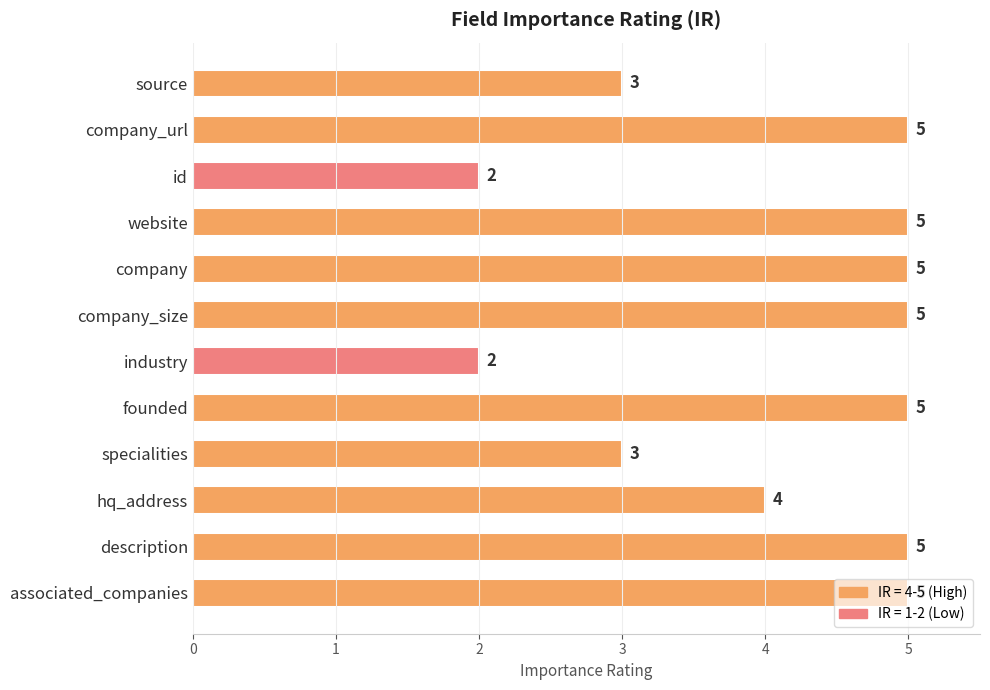

Does the chart contain any negative values?

No